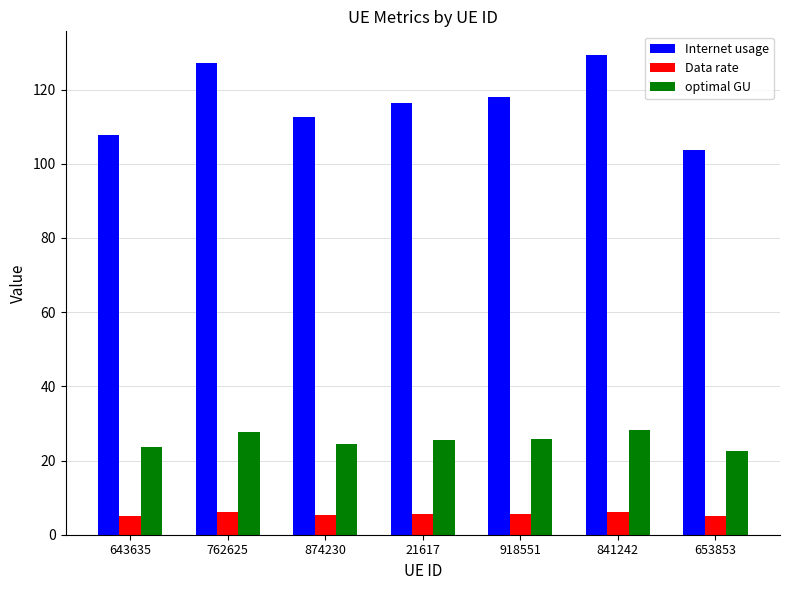

What is the approximate value of optimal GU at 841242?

28.2